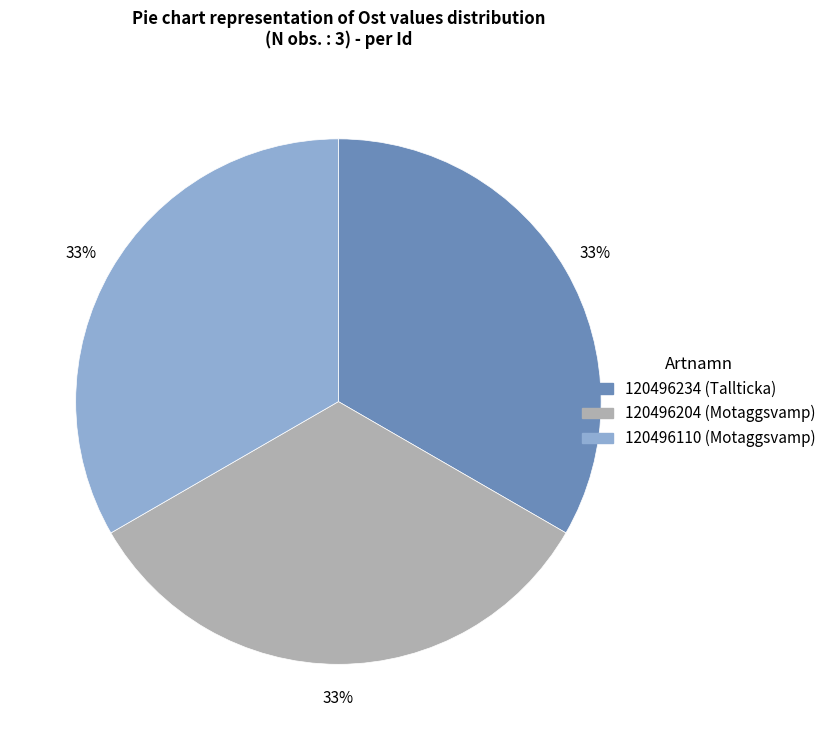

The 120496110 slice represents 33% of the pie. True or false?

True